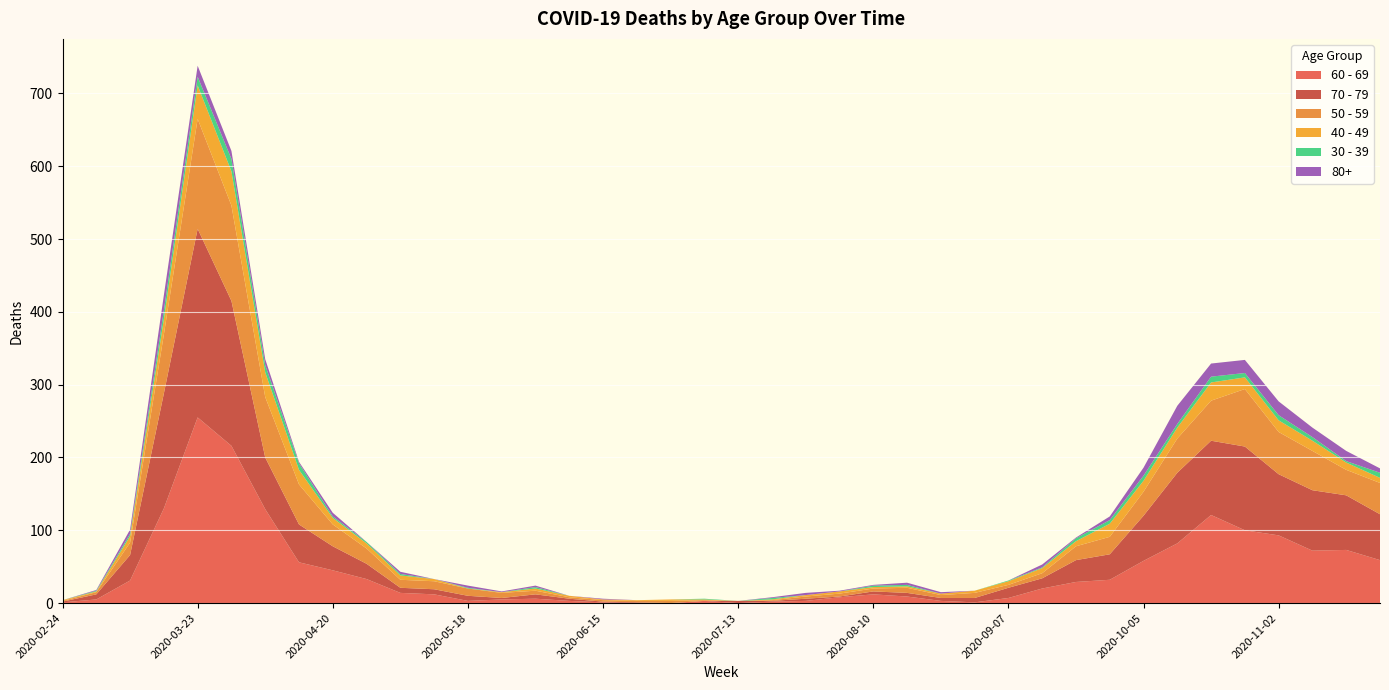

Reading left to right, extract all data points from this chart.

60 - 69: 1	5	31	130	255	216	129	56	45	33	14	12	3	5	6	3	1	0	0	3	0	2	3	8	12	9	3	1	7	20	29	32	58	82	121	100	93	72	73	59
70 - 79: 1	7	35	158	259	199	71	52	33	21	7	7	7	2	6	3	1	1	0	0	3	1	3	1	4	5	4	6	14	14	30	35	62	97	102	115	84	83	75	63
50 - 59: 1	3	17	81	151	131	83	55	30	21	11	11	10	7	5	2	2	2	3	1	0	1	3	4	4	7	4	7	4	7	19	24	33	47	55	79	58	54	35	43
40 - 49: 1	1	9	21	46	47	34	20	9	7	6	3	0	1	3	2	1	1	2	1	0	1	2	3	2	2	2	3	5	7	7	18	15	15	25	16	16	14	10	7
30 - 39: 0	1	3	12	12	17	10	9	2	2	2	0	1	0	2	0	0	0	0	1	0	2	0	0	2	2	0	0	1	1	4	5	7	5	8	6	7	5	2	7
80+: 0	1	6	21	15	11	8	2	5	0	3	0	3	1	2	0	1	0	0	0	0	1	3	1	1	3	2	0	0	4	1	5	11	25	18	18	19	13	14	6